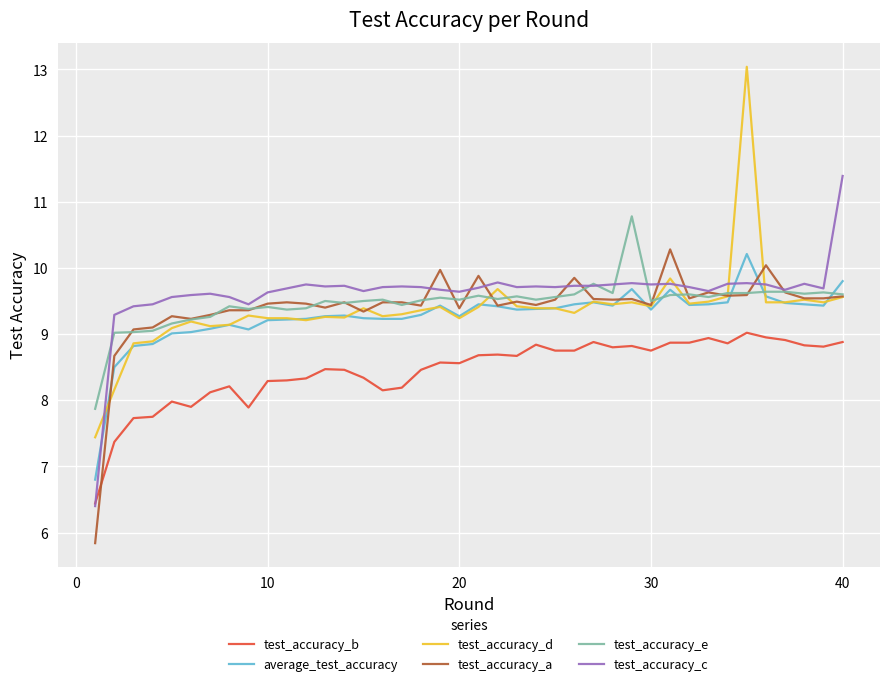

True or false: test_accuracy_b and test_accuracy_d intersect in this chart.

False